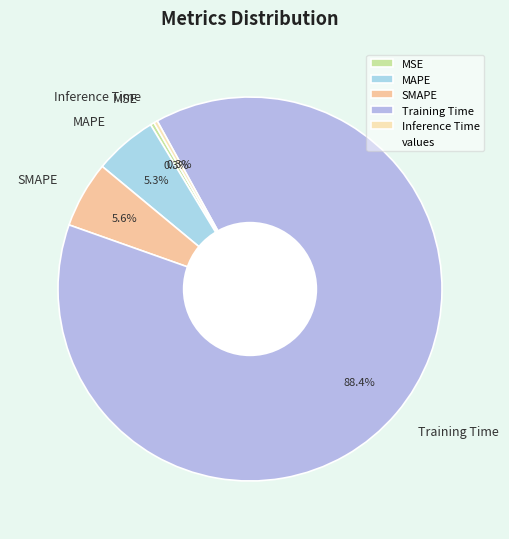

What percentage is the MAPE slice, to the nearest percent?

5%